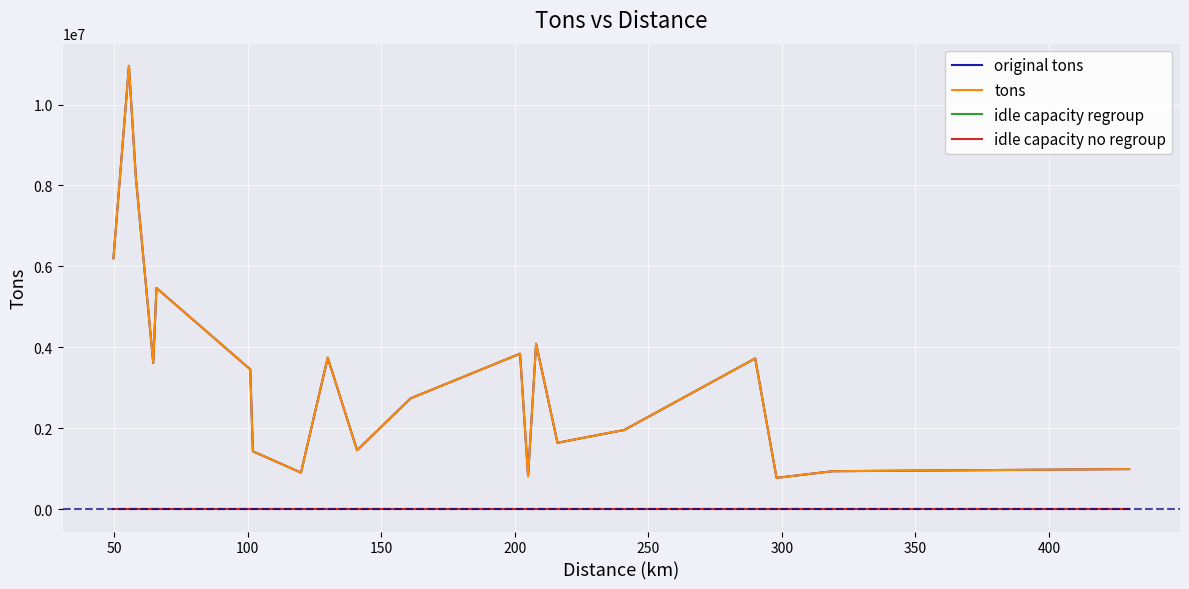

Does the chart display data point markers on the line(s)?

No